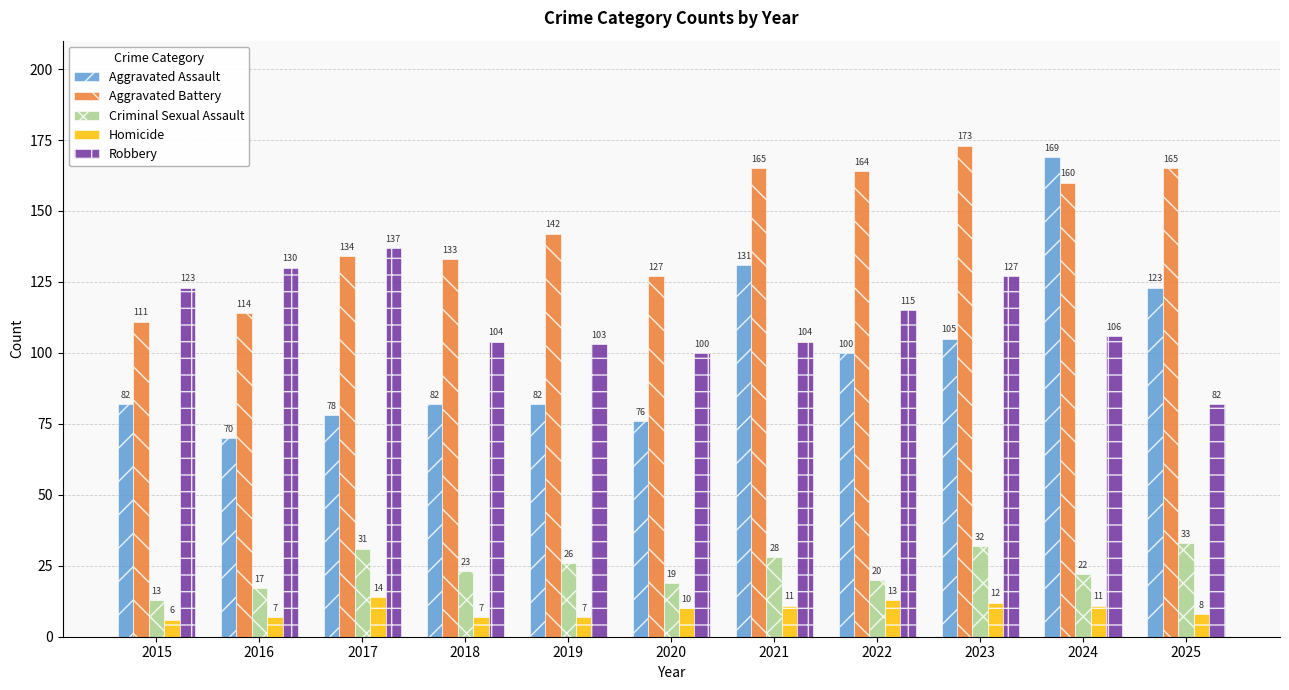

What is the greatest value displayed?

173